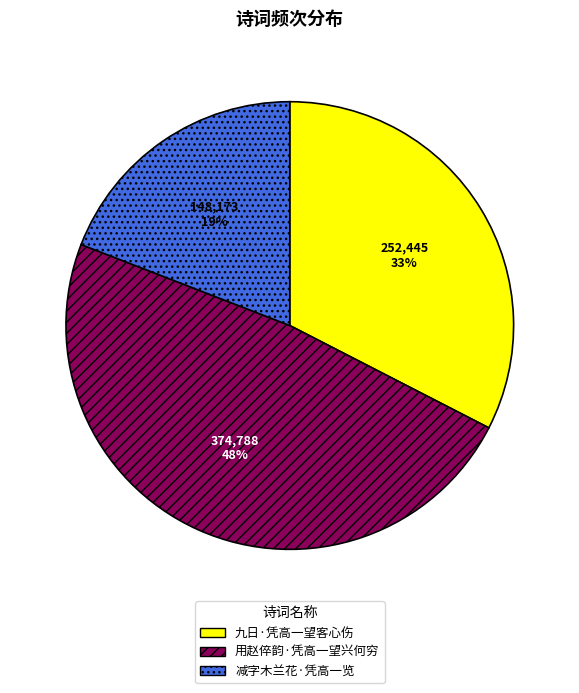

Count the number of slices in the pie.

3